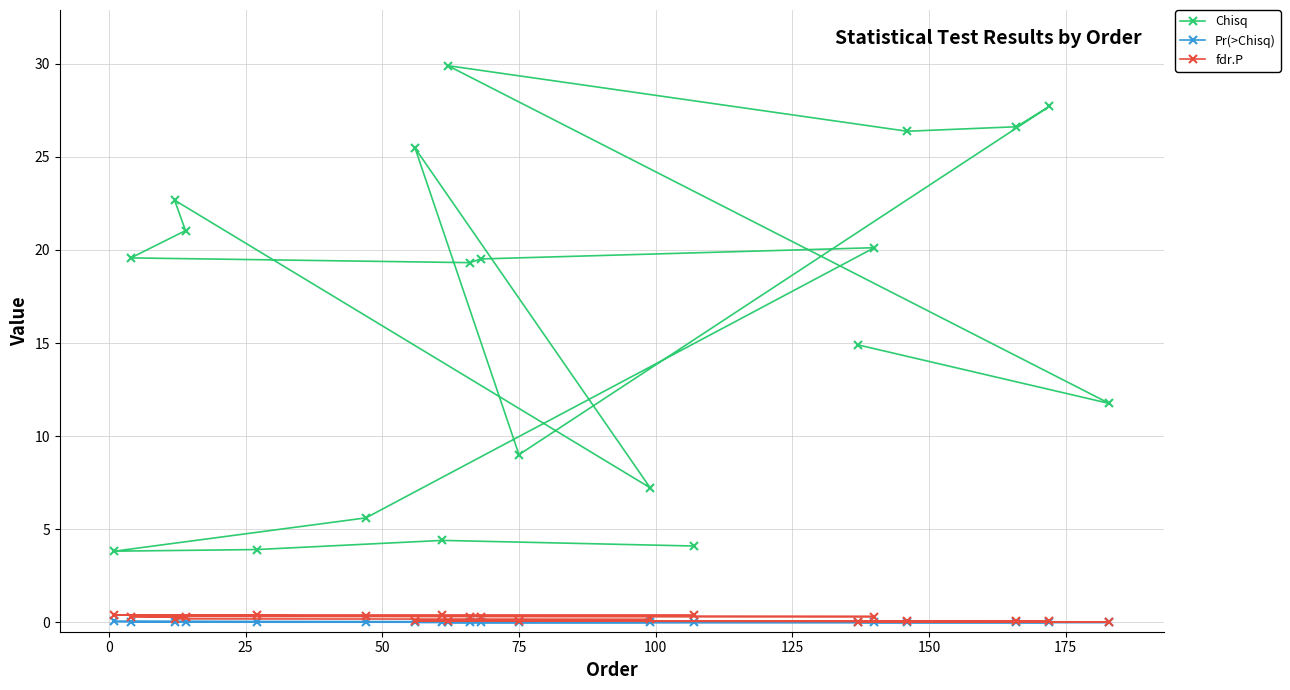

How many lines are shown in the chart?

3